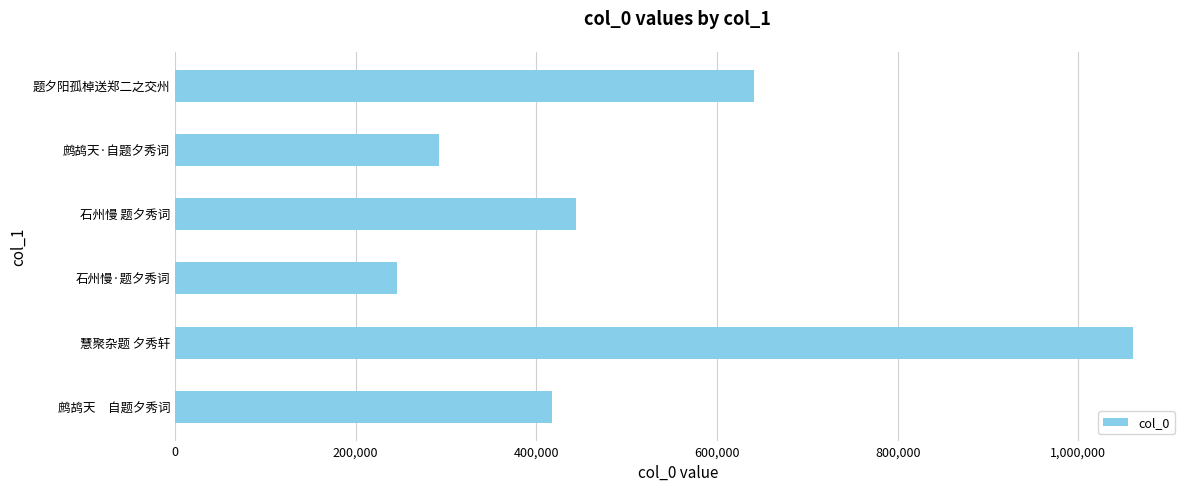

What is the sum of all values?

3101407